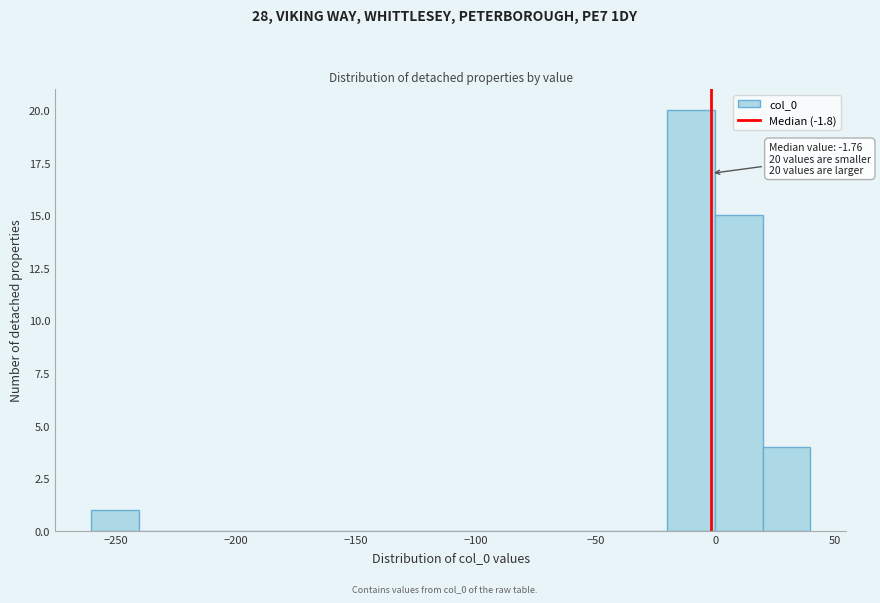

Over which range of the x-axis is the bar tallest?

-20 to 0